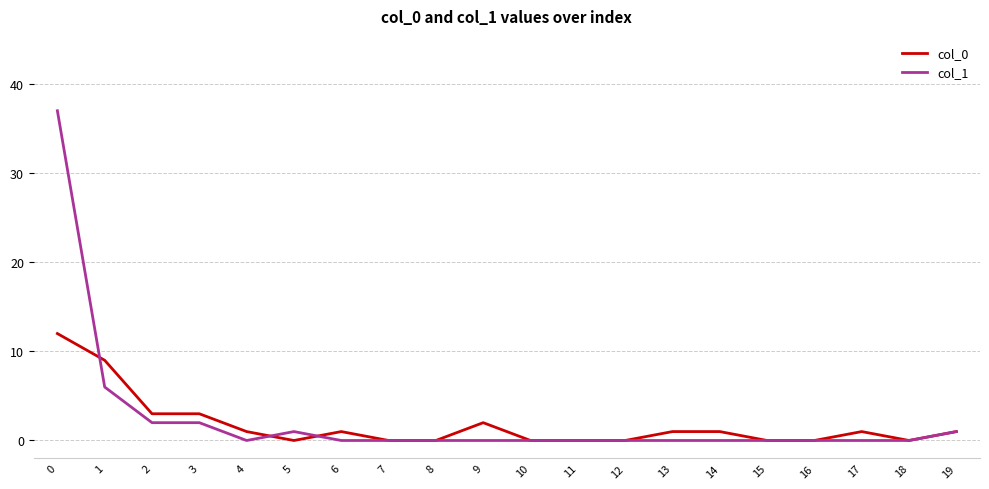

True or false: col_0 has more than 2 interior local peaks.

True